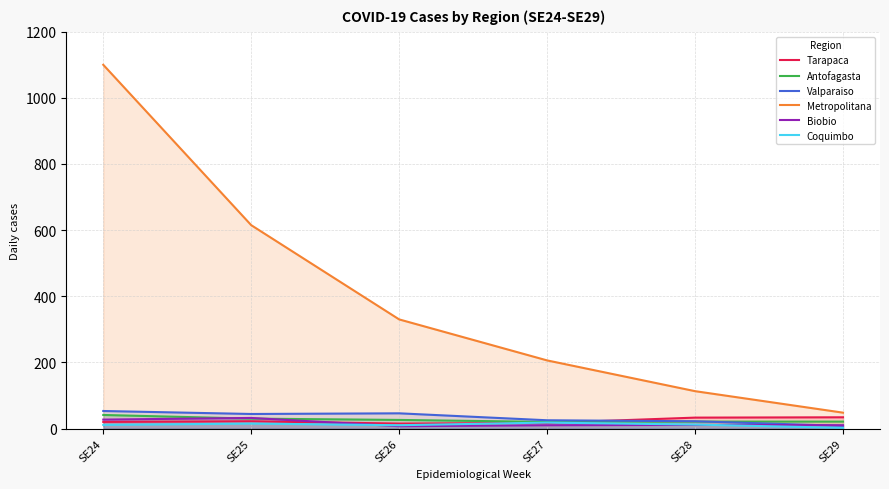

True or false: Coquimbo has a value of 12 at SE28.

True